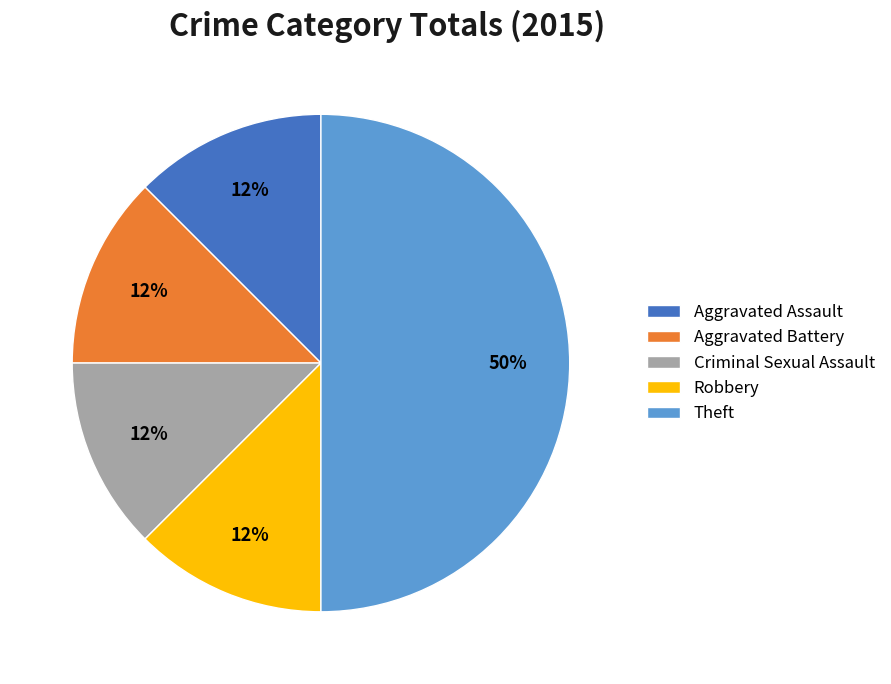

To the nearest percent, what is the average slice percentage?

20%